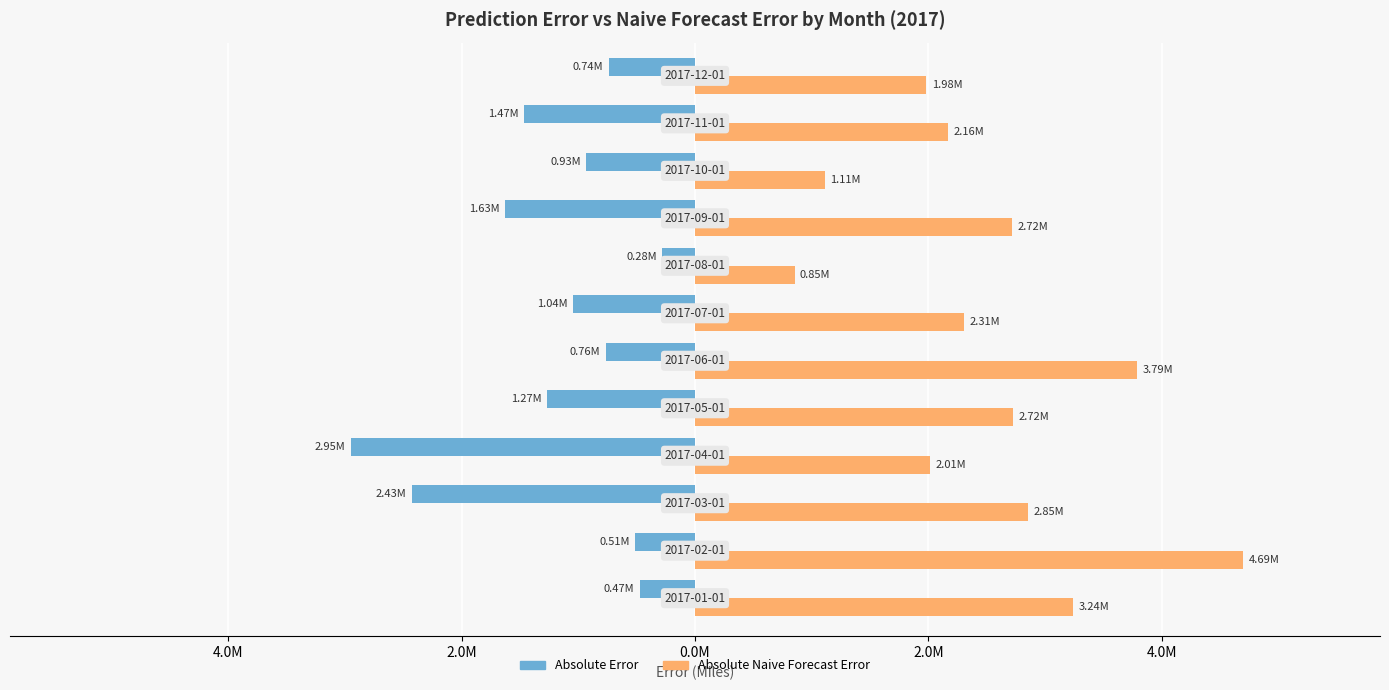

Reading right to left, list all the values displayed in this chart.

Absolute Error: -737992.9	-1465271.4	-931919.8	-1629385.0	-279476.4	-1044727.7	-763342.2	-1266705.2	-2946029.7	-2425227.6	-512208.4	-470768.2
Absolute Naive Forecast Error: 1983106.0	2164995.0	1112662.0	2717439.0	852554.0	2305169.0	3788695.0	2724613.0	2010176.0	2850707.0	4694875.0	3240221.0